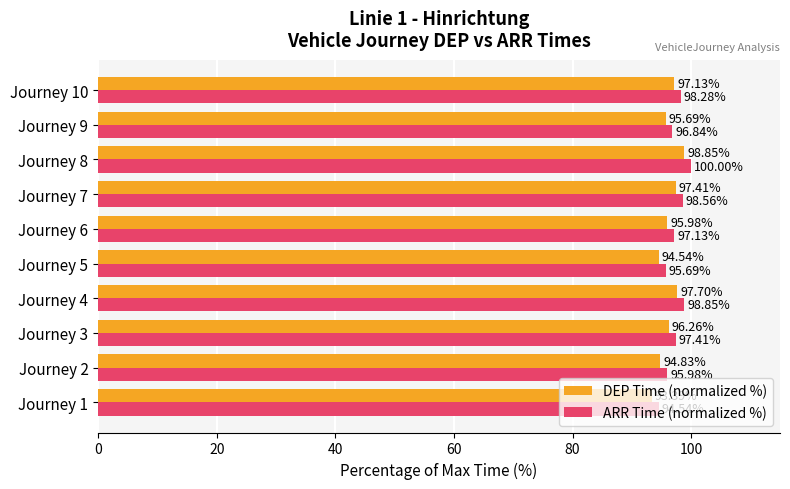

Which series has the largest total across all categories?

ARR Time (normalized %)